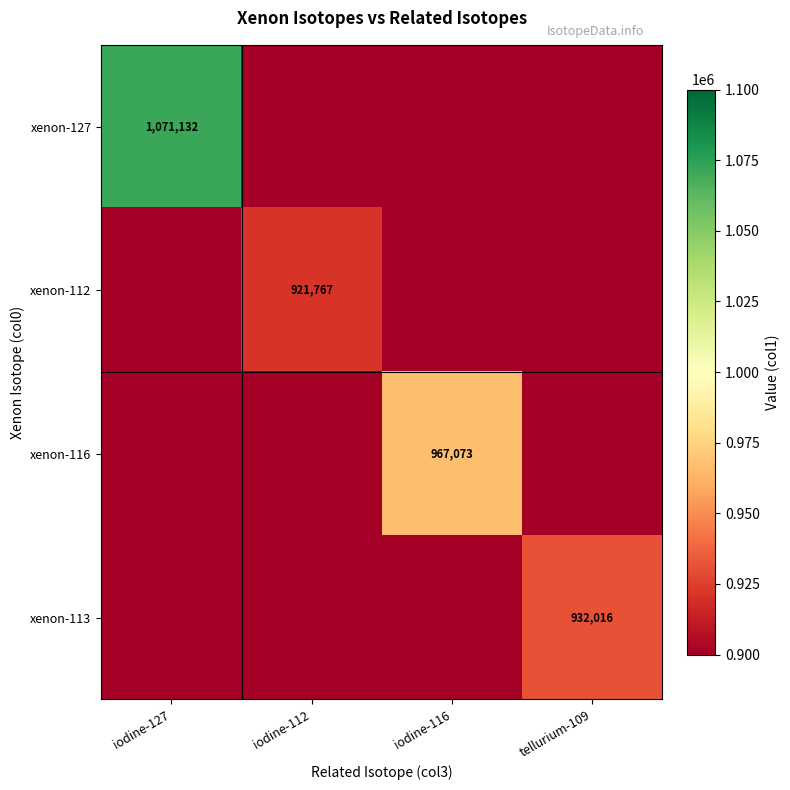

How many positive values does the xenon-127 series have?

1